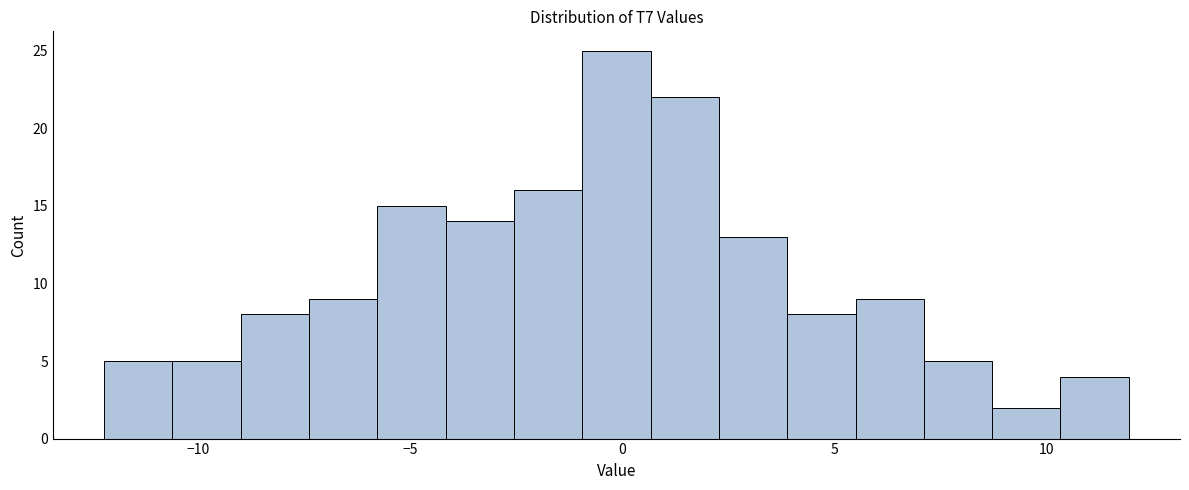

Read against the x-axis, roughly where is the centre of the tallest bar?

0.0